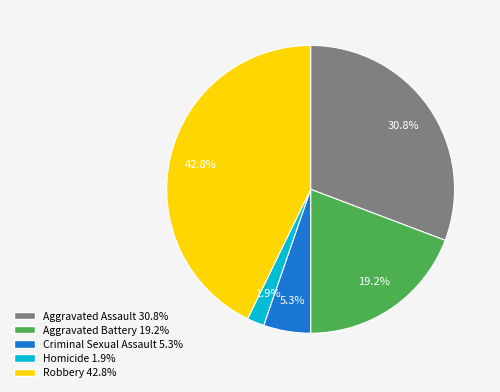

Between Robbery and Criminal Sexual Assault, which is larger?

Robbery